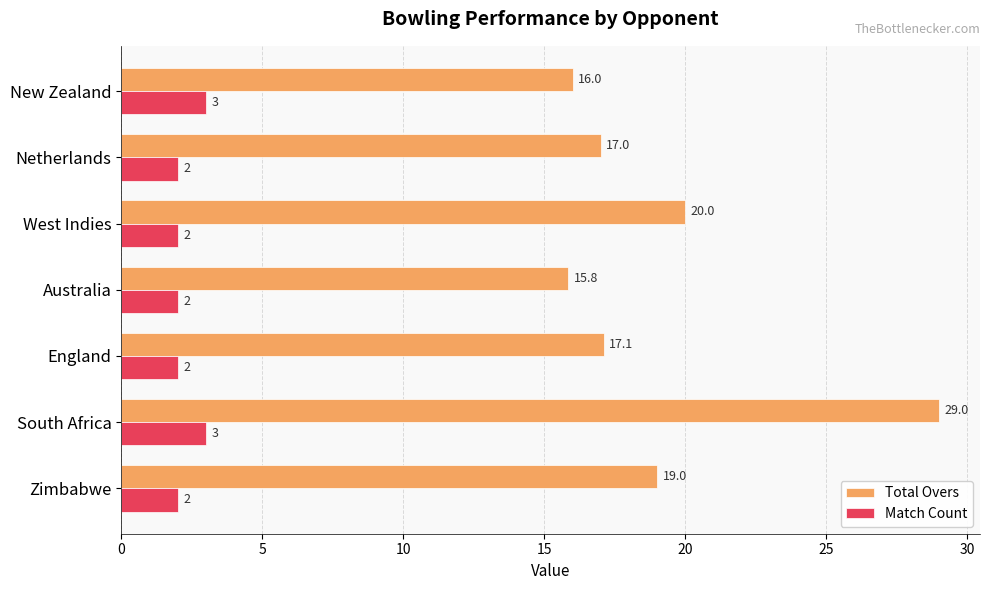

At how many categories does at least one series exceed 3?

7